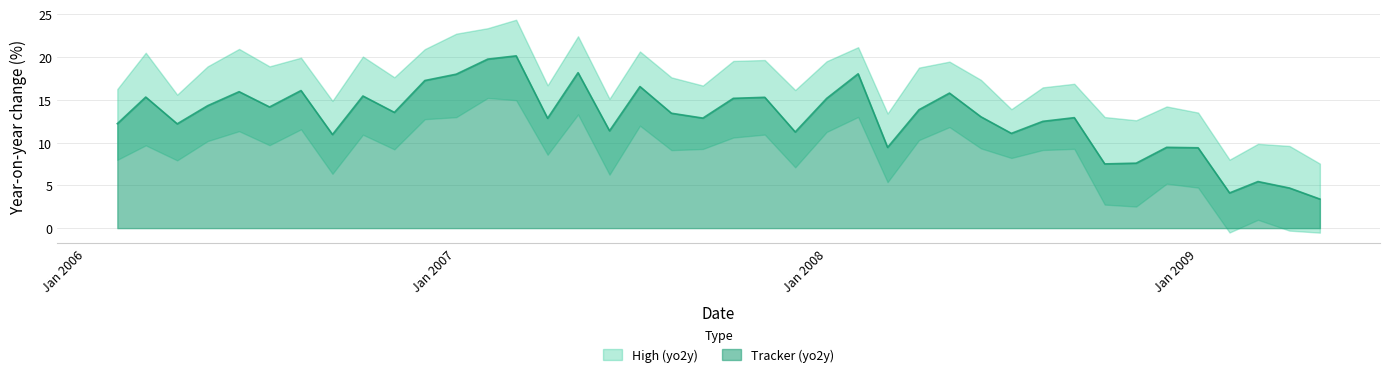

Which series has the widest spread of values?

high